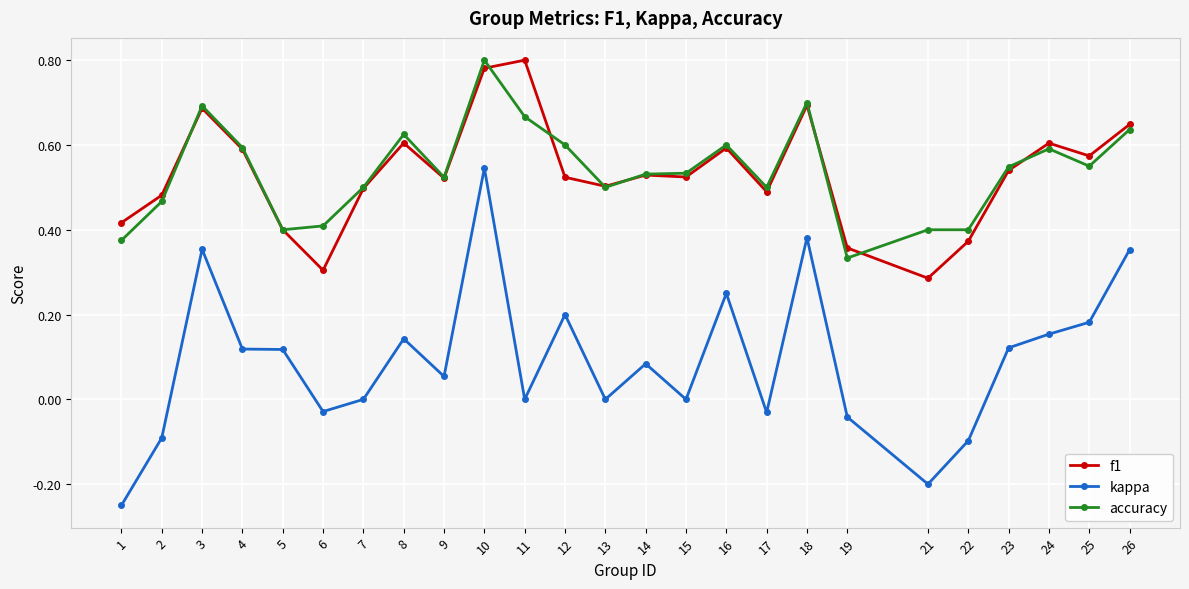

True or false: kappa has more than 2 interior local peaks.

True